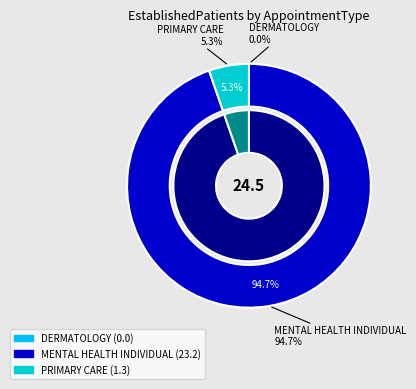

What is the change in value from DERMATOLOGY to MENTAL HEALTH INDIVIDUAL?

+23.2